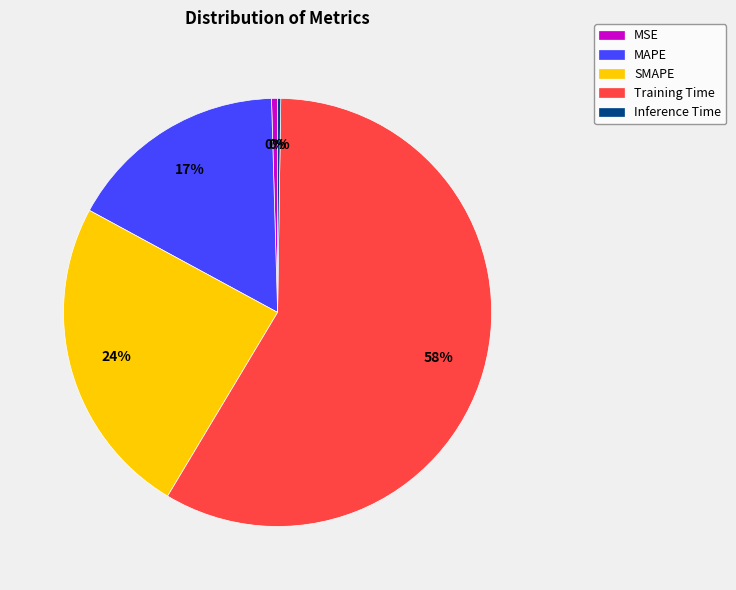

To the nearest percent, what percentage of the pie is MAPE?

17%